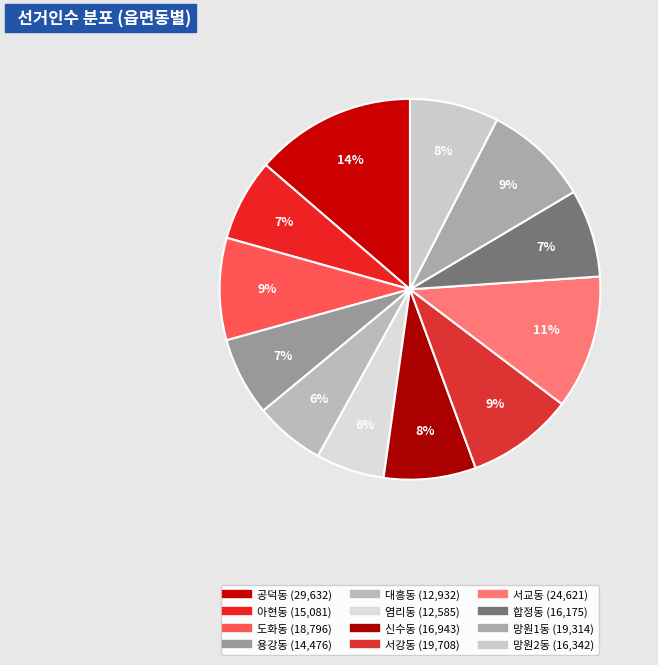

How many segments does this pie chart have?

12